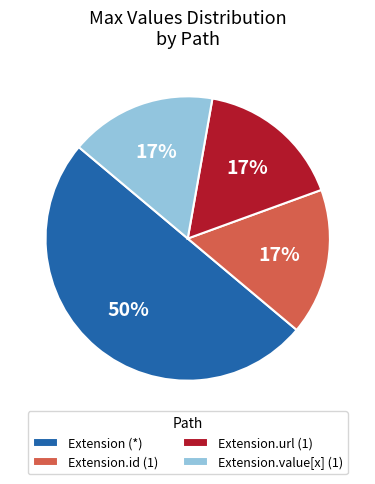

To the nearest percent, what is the average slice percentage?

25%